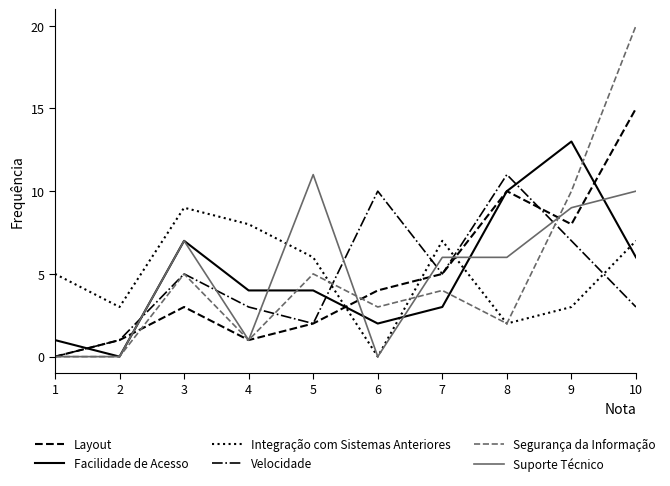

True or false: Segurança da Informação and Suporte Técnico cross at least once.

True